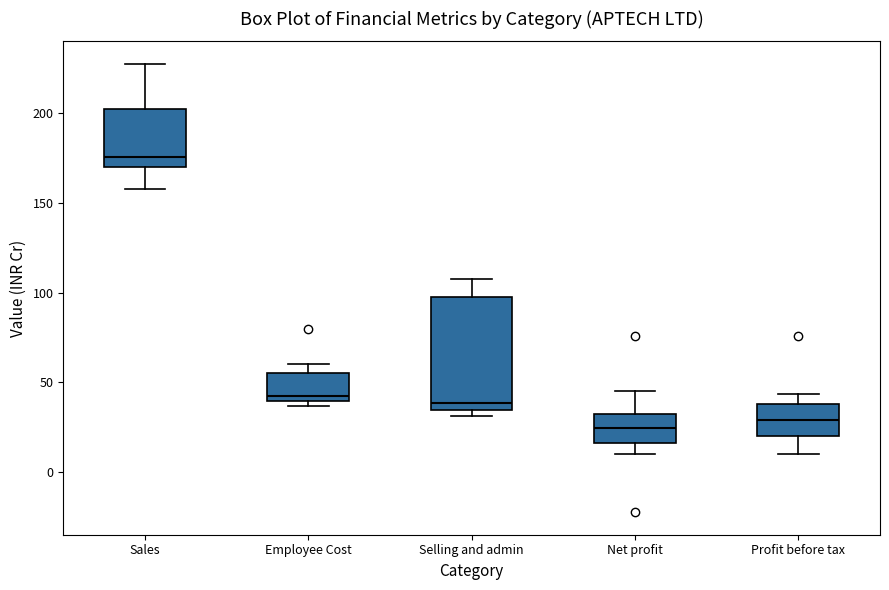

Which box is the tallest, from its lower edge to its upper edge?

Selling and admin